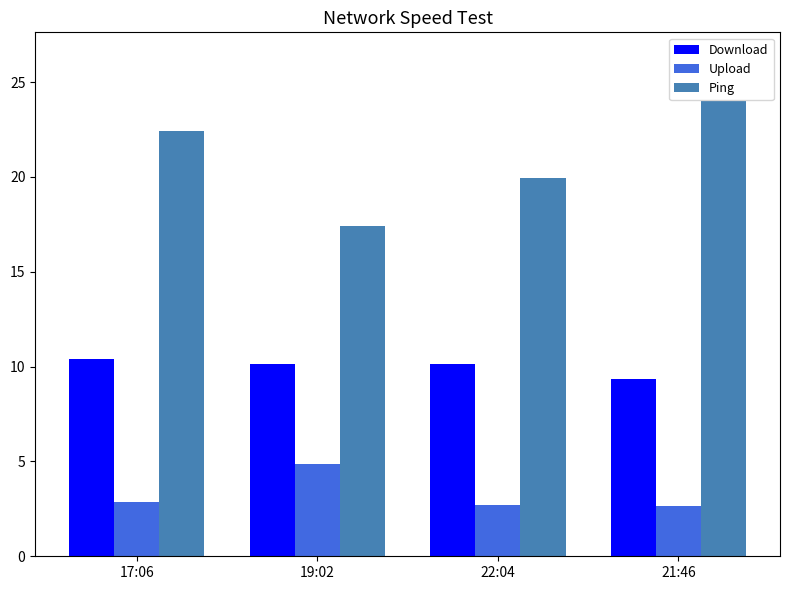

Is it true that Download equals 5.7 at 21:46?

False